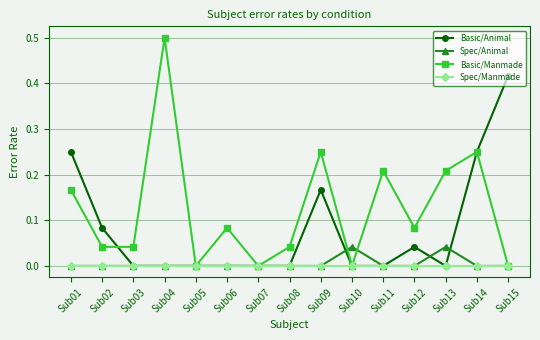

True or false: Spec/Manmade has a value of 0.0 at Sub14.

True